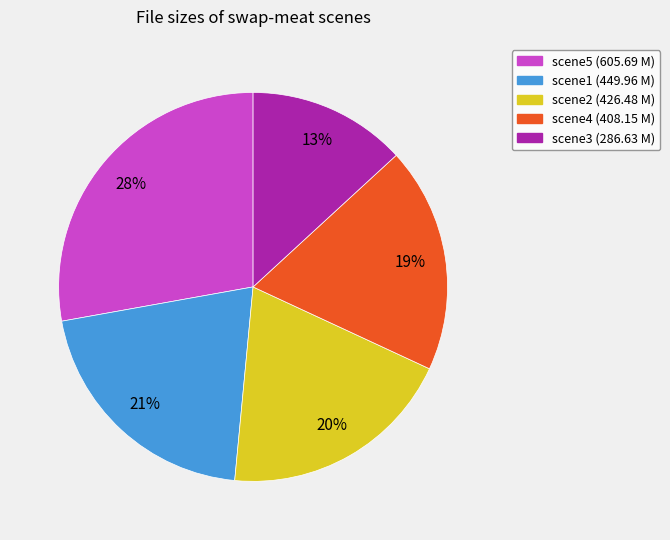

Does any single category account for the majority?

No